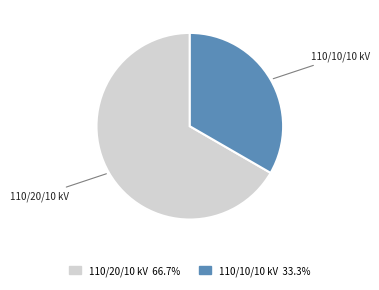

Does any single category account for the majority?

Yes